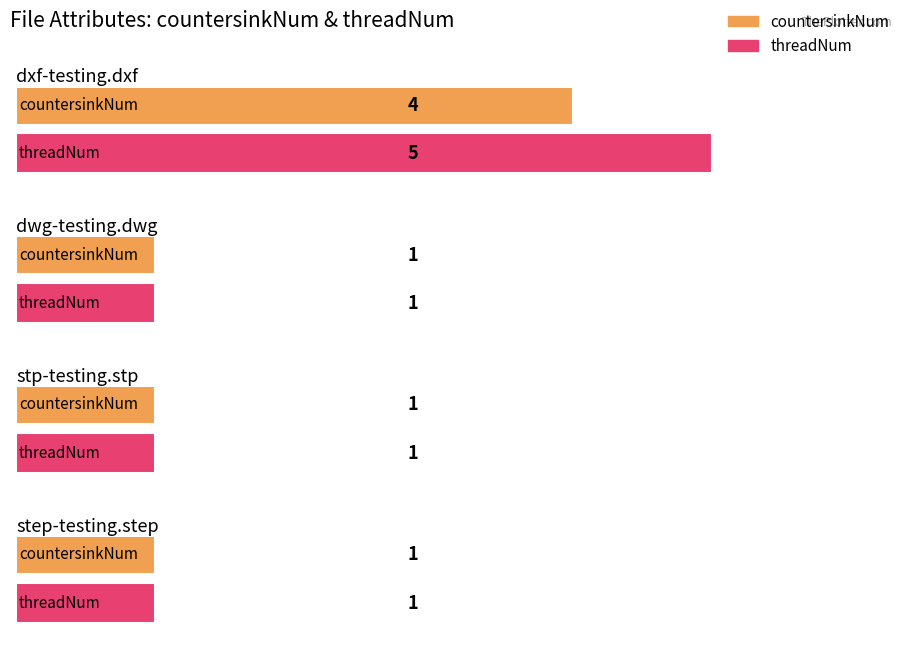

What is the label of the 1st bar from the right?

step-testing.step